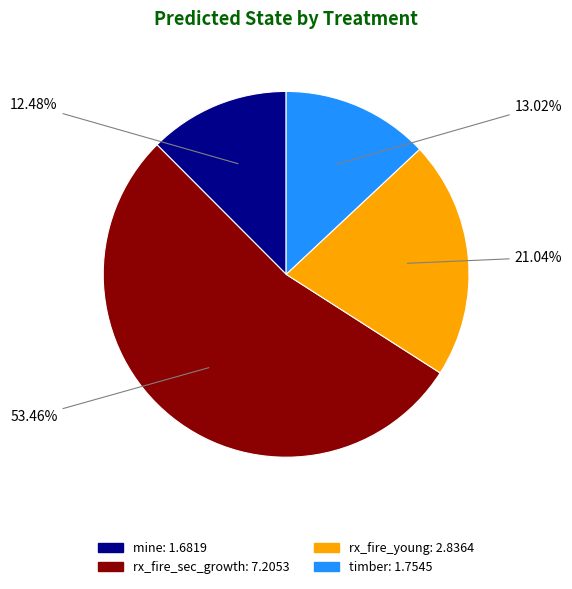

Does any single category account for the majority?

Yes